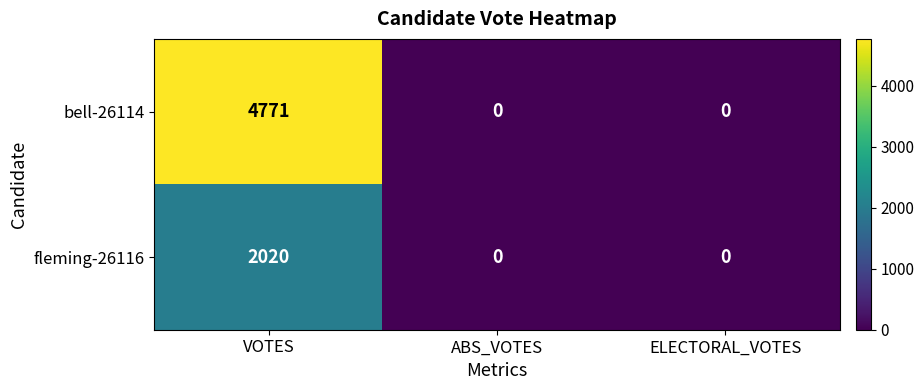

The fleming-26116 series shows 619 at ELECTORAL_VOTES. True or false?

False